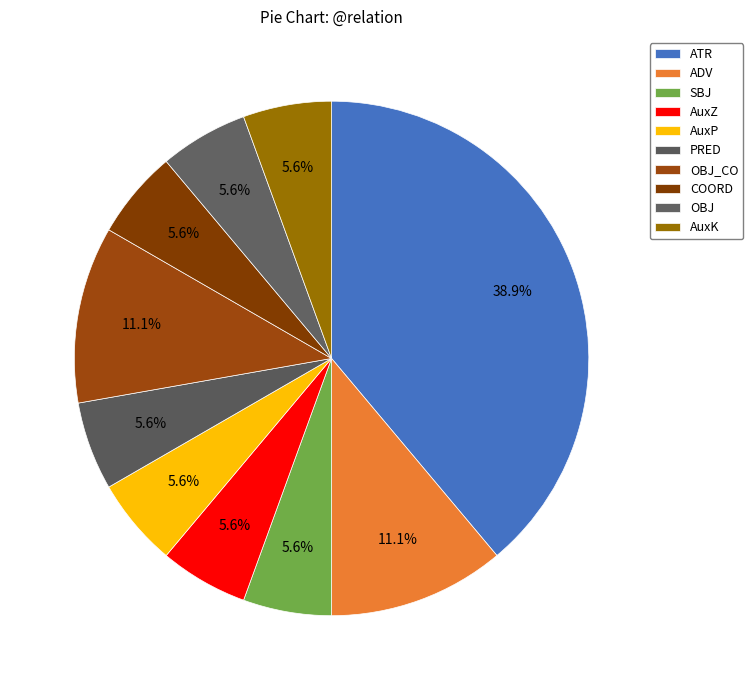

Combined, what portion of the pie is COORD and OBJ?

11.1%